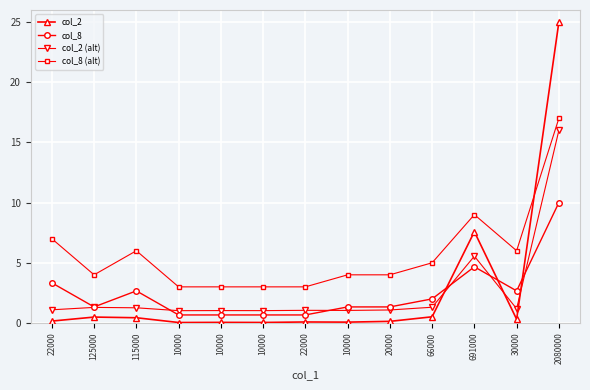

What is the value of the col_2 (alt) point at the 2nd from the left?

1.3